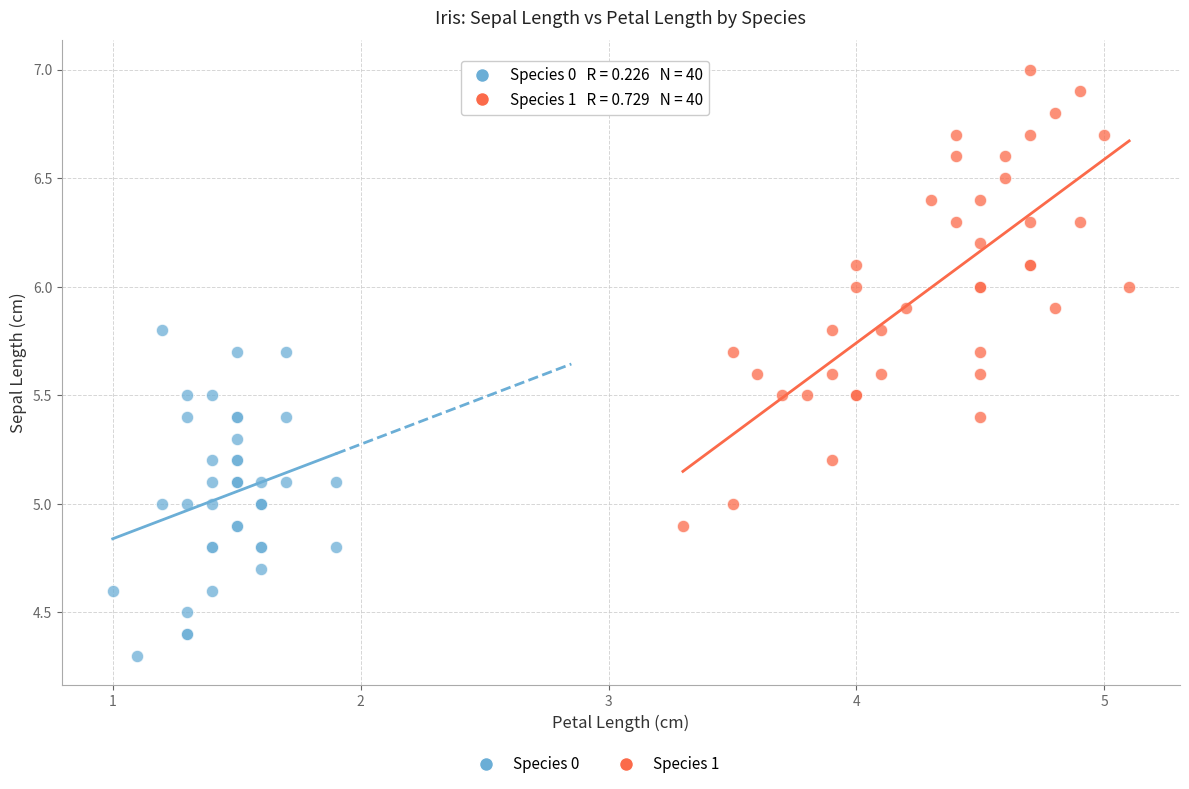

Which series has the widest spread of Y values?

Species 1